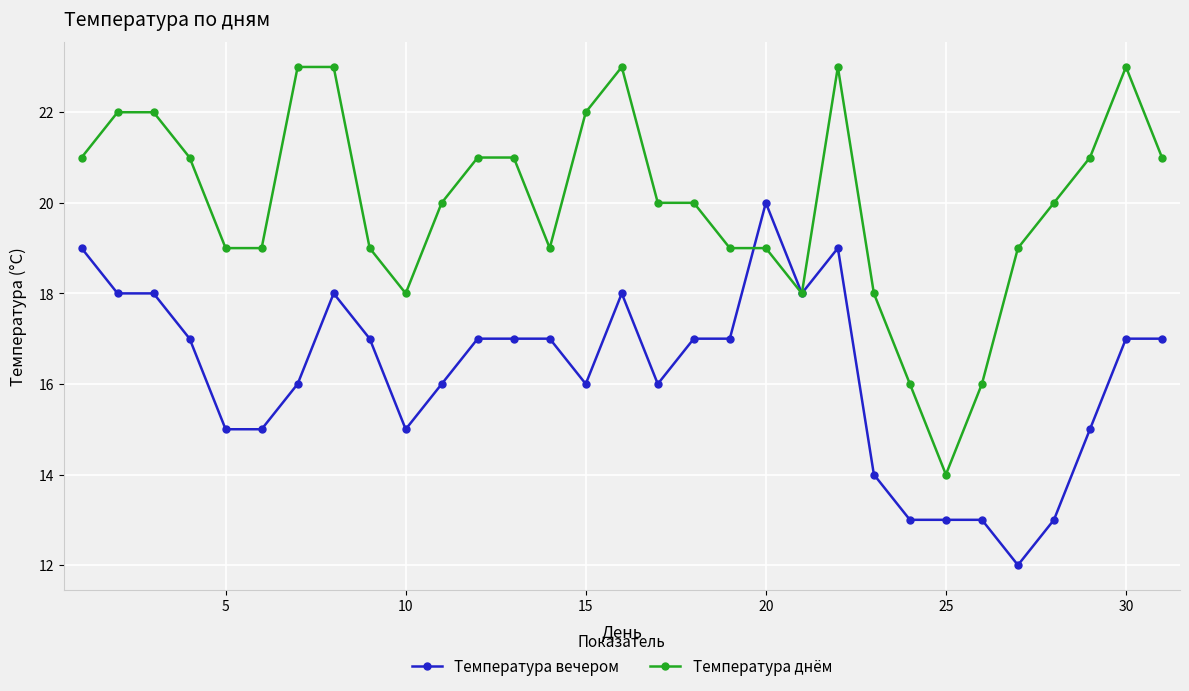

Does the chart display data point markers on the line(s)?

Yes